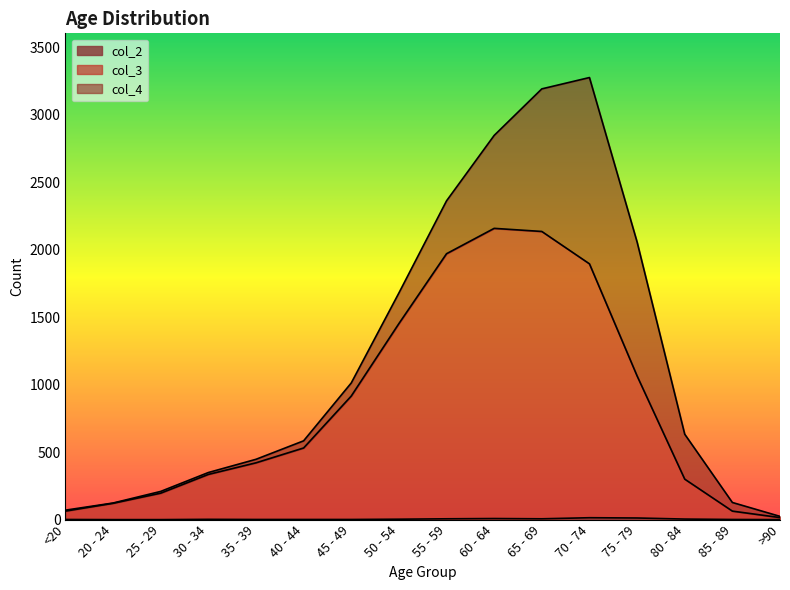

What is the greatest value displayed?

2159